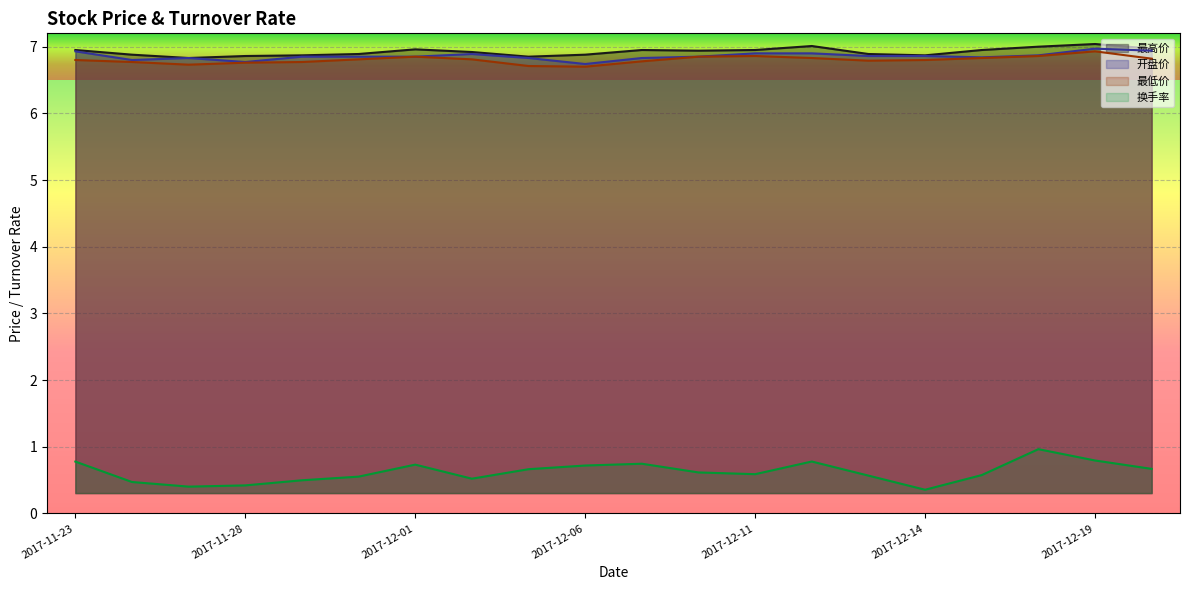

True or false: 换手率 and 最低价 cross at least once.

False